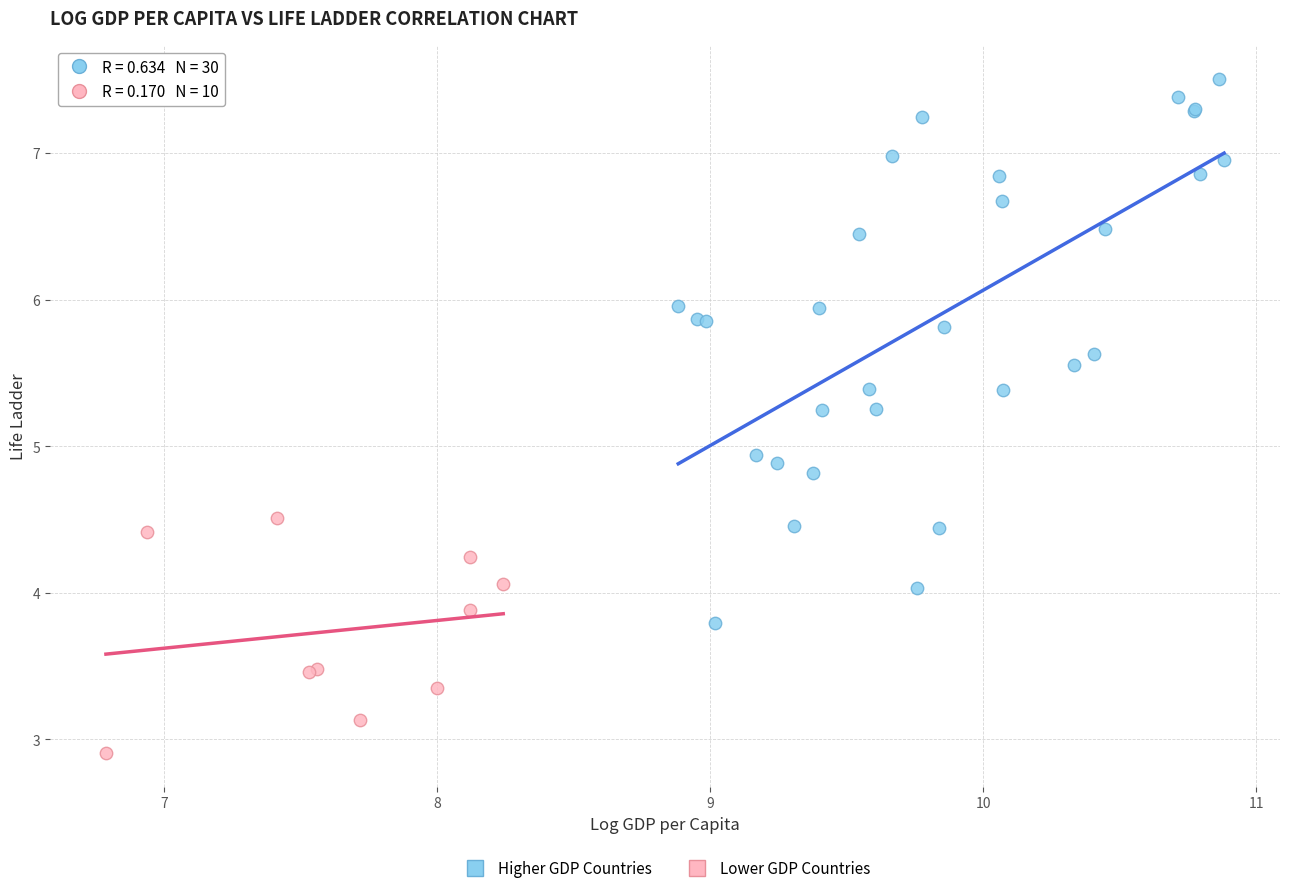

Which series reaches the minimum Y coordinate?

Lower GDP Countries